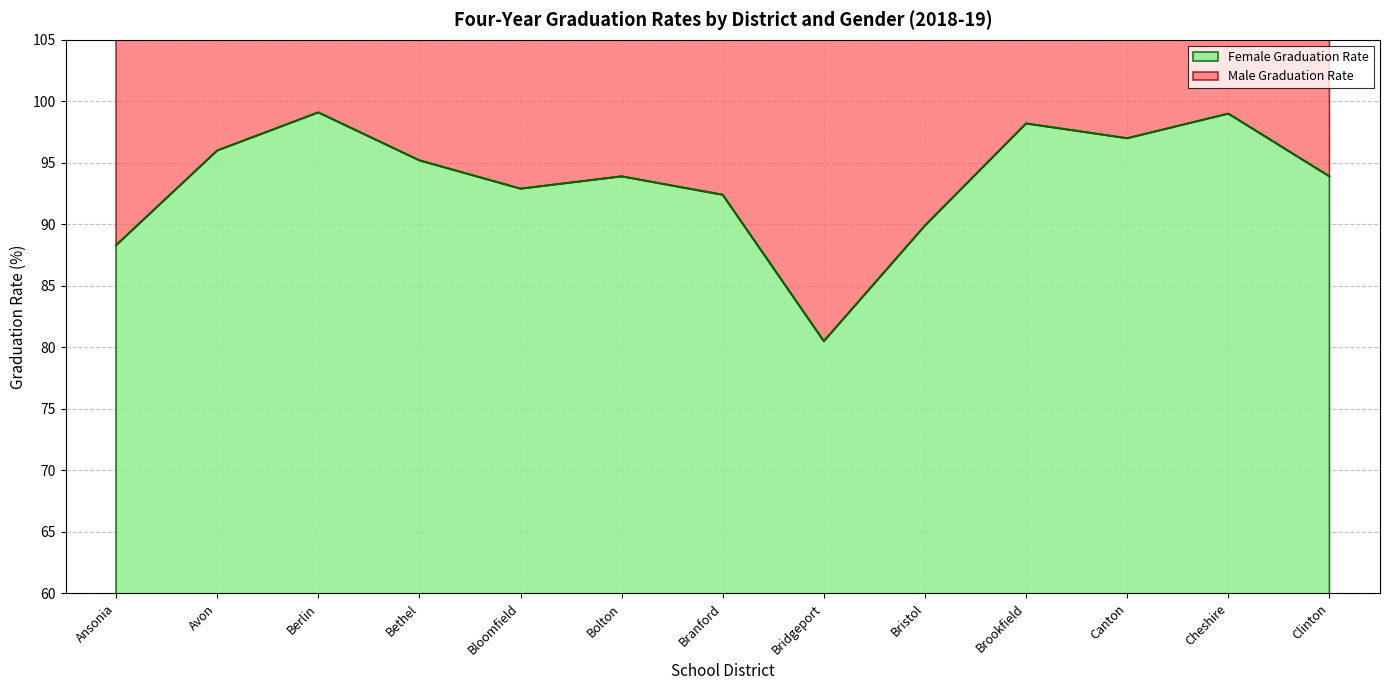

Reading right to left, transcribe all the data shown in this chart.

93.9	99.0	97.0	98.2	89.9	80.5	92.4	93.9	92.9	95.2	99.1	96.0	88.3